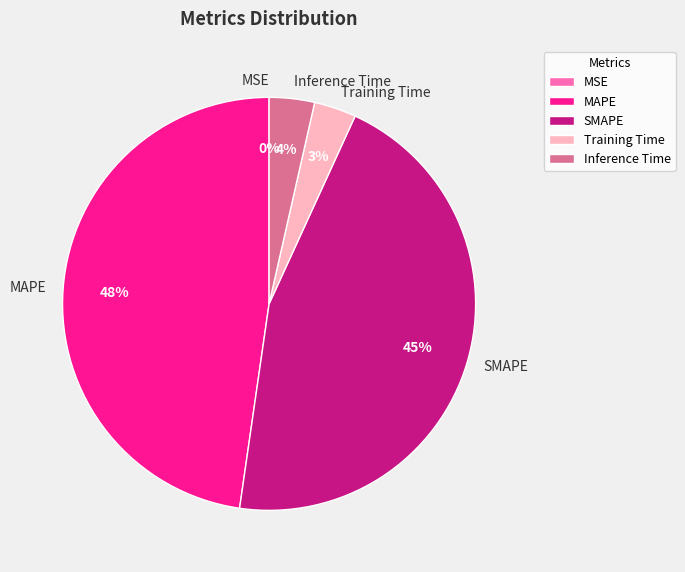

To the nearest percent, what is the average slice percentage?

20%